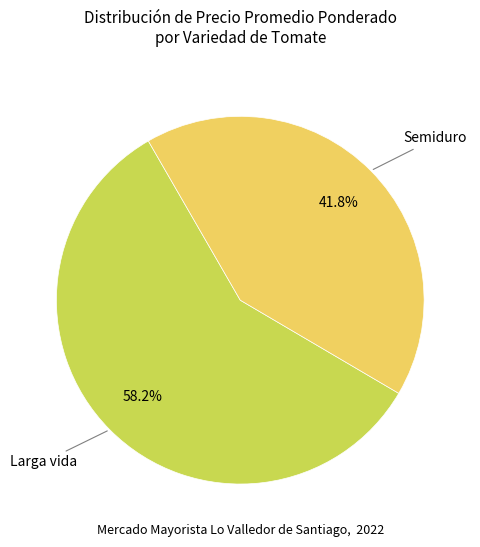

Is there a majority slice in this chart?

Yes